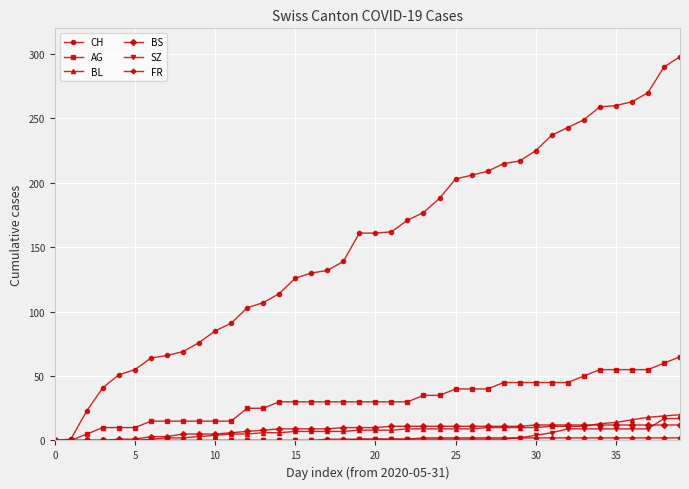

What is the maximum value for SZ?

17